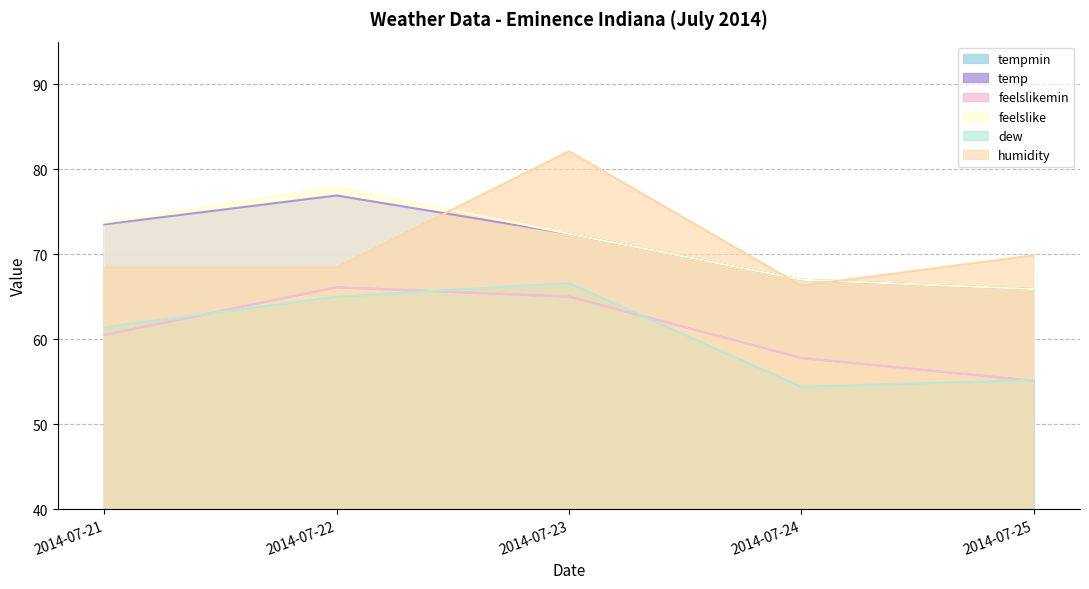

How many distinct data groups are displayed?

6